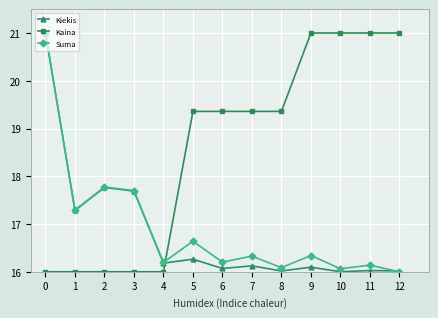

What is the sum of all Suma values?

219.8